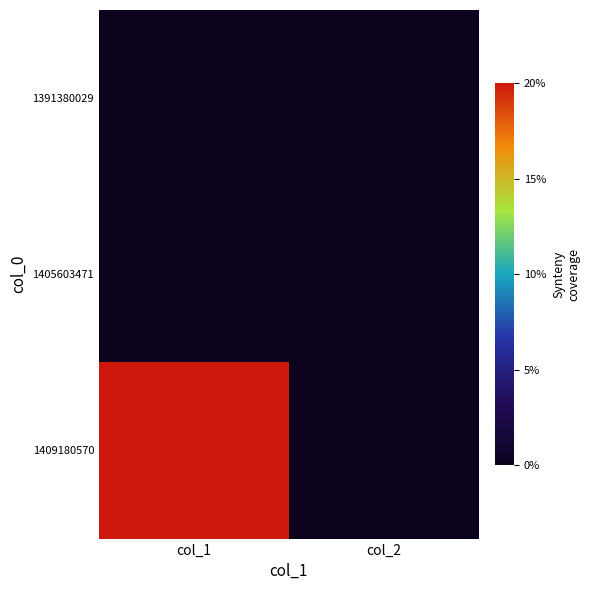

Which series has the widest spread of values?

1409180570